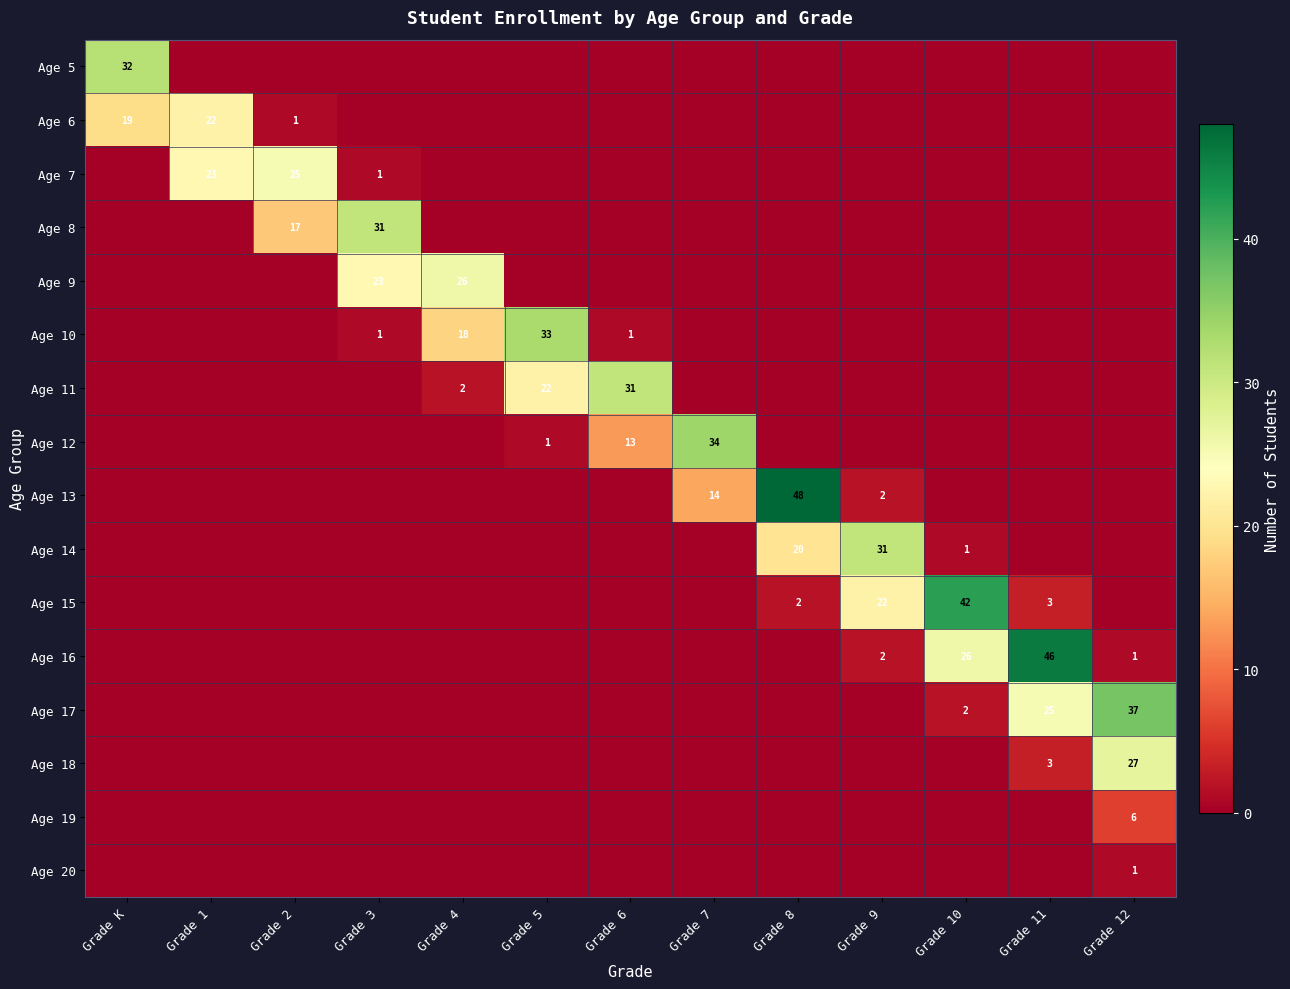

The value of Age 13 at Grade 9 is 2. True or false?

True